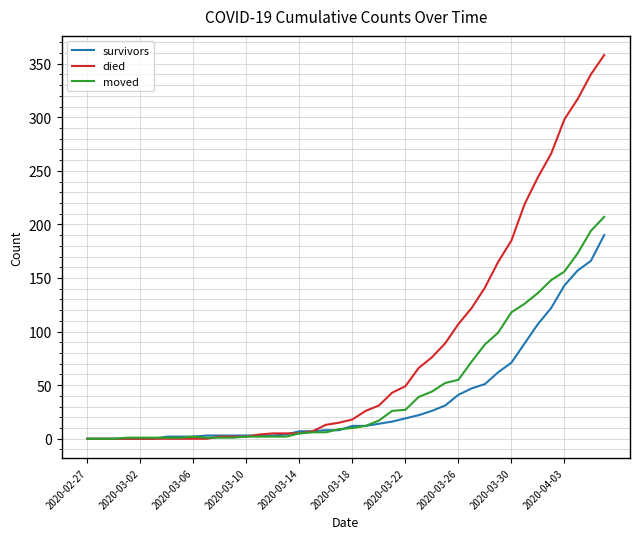

Which series has the largest range (max minus min)?

died